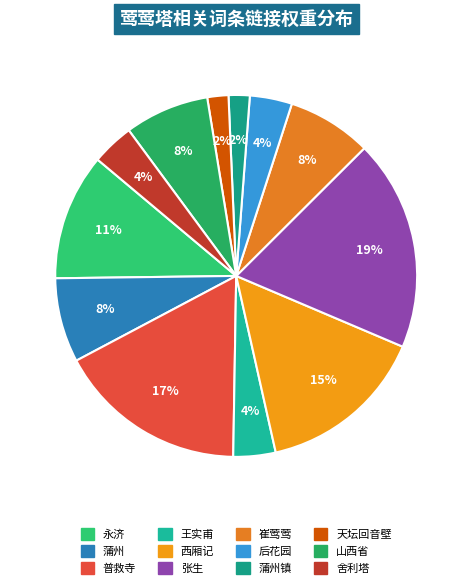

Is there any slice that represents more than half of the pie?

No